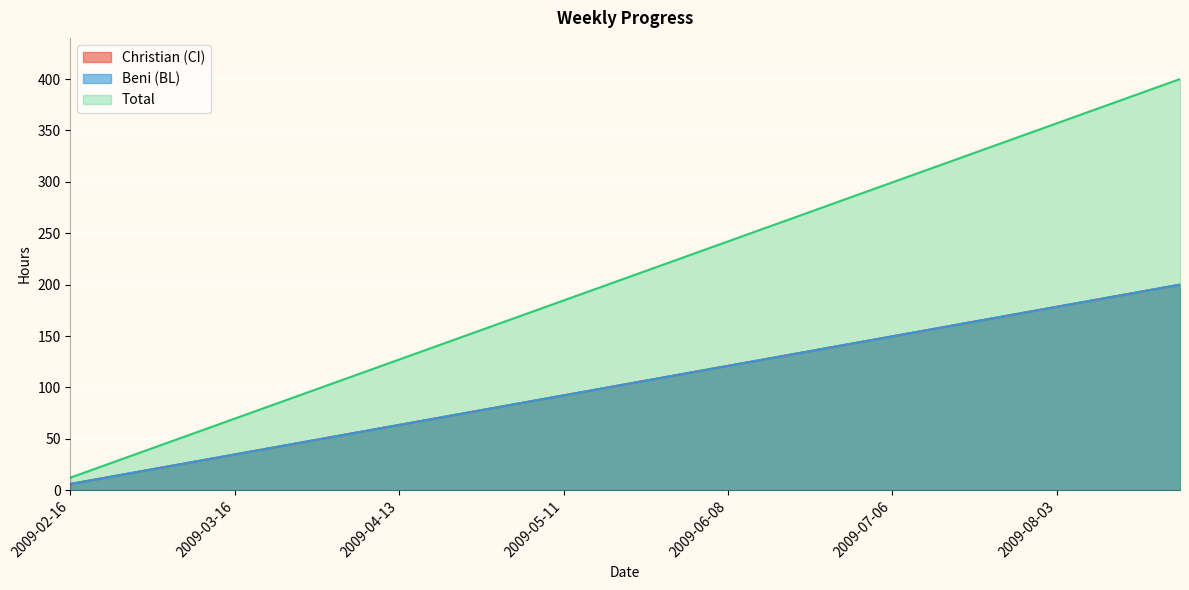

How many series are shown in this chart?

3